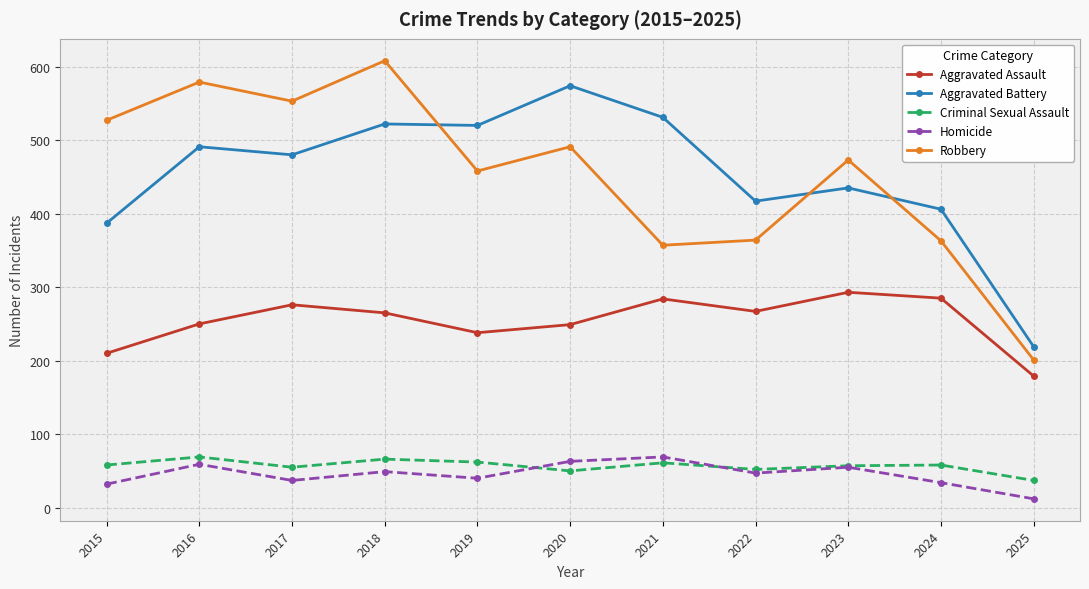

What is the average value of the Homicide series?

45